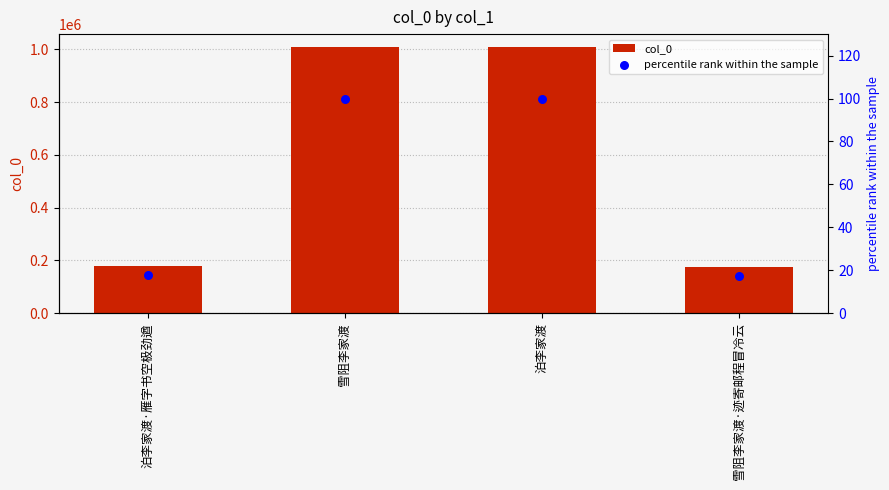

Which series has the widest spread of Y values?

col_0